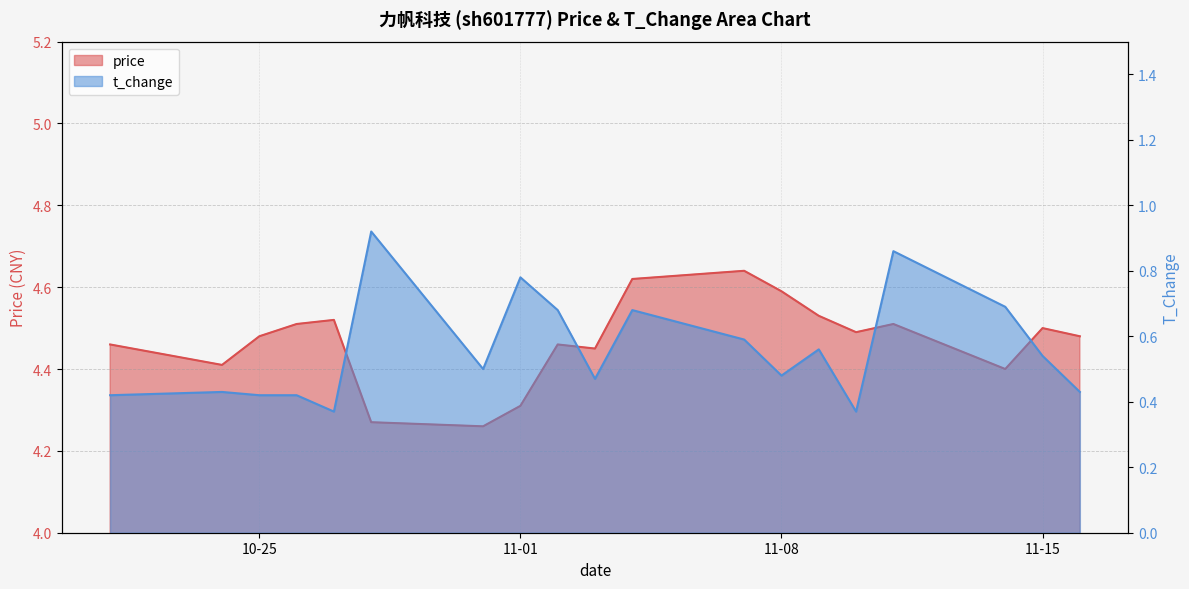

Which series has the largest total across all categories?

price